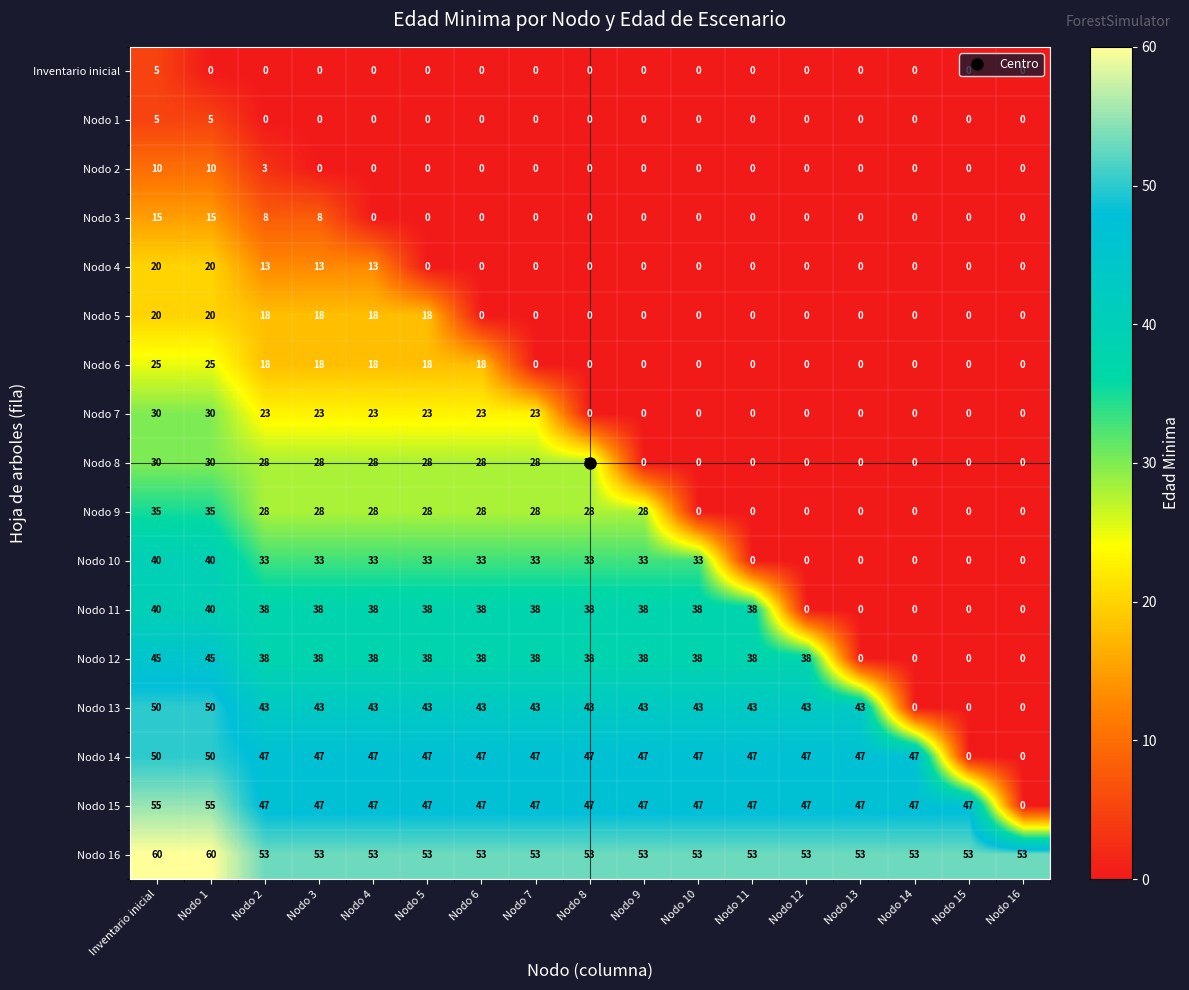

At which category is the sum across all series the highest?

Inventario inicial